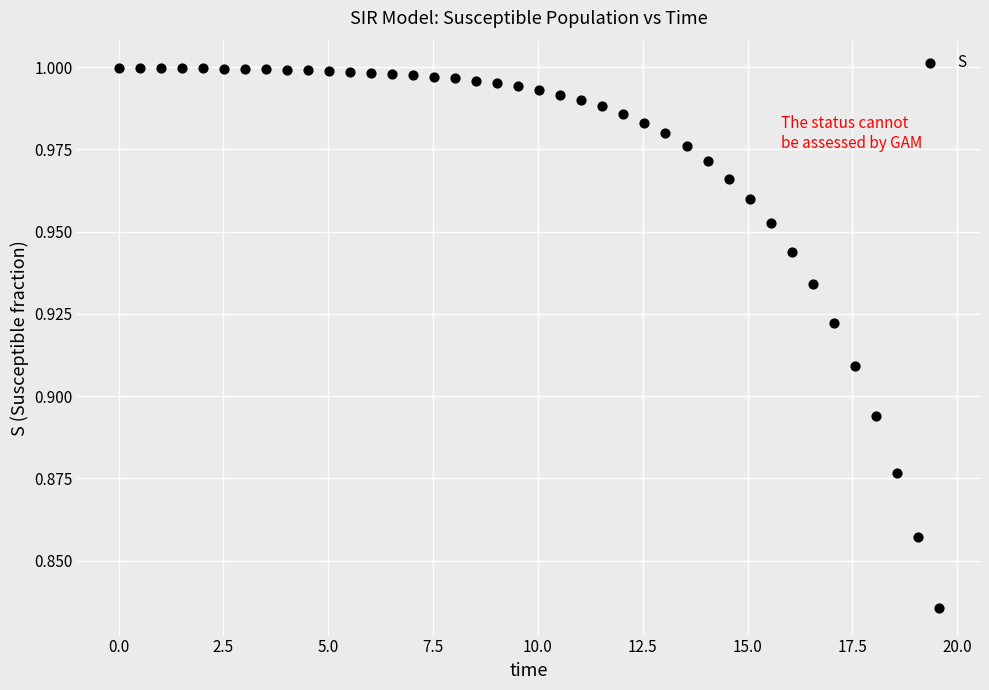

What is the range of X values (max minus min)?

19.6